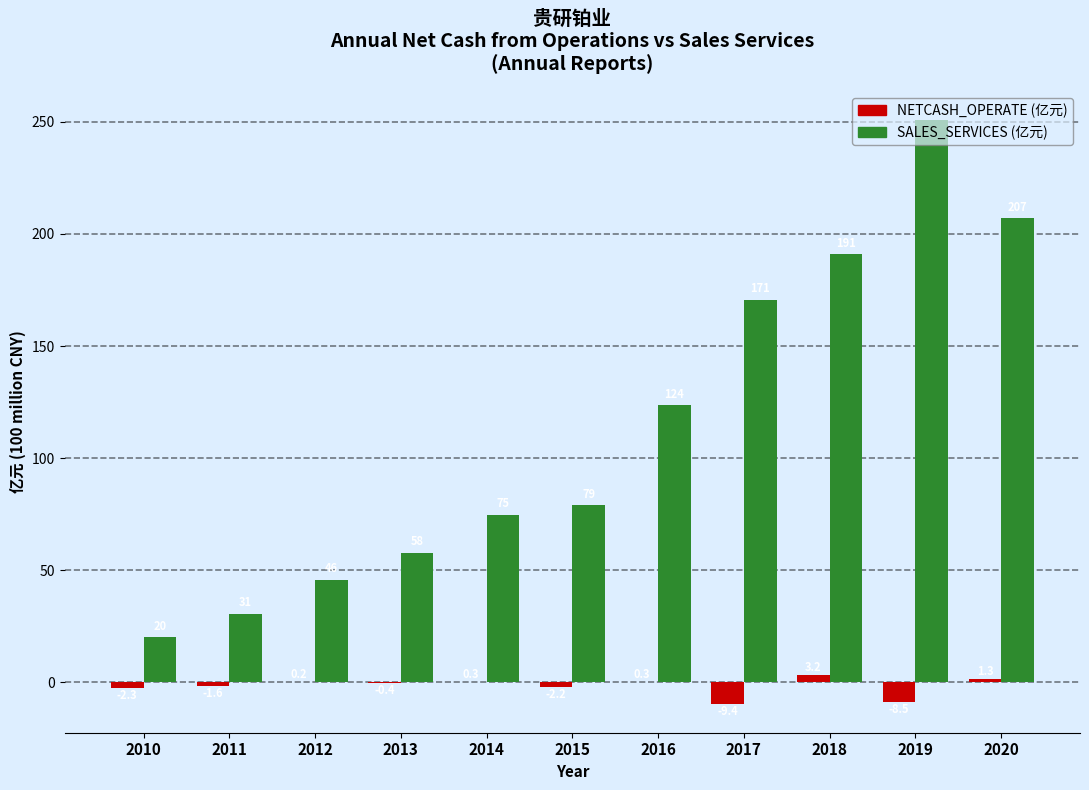

Which category has the highest value across all series?

2019